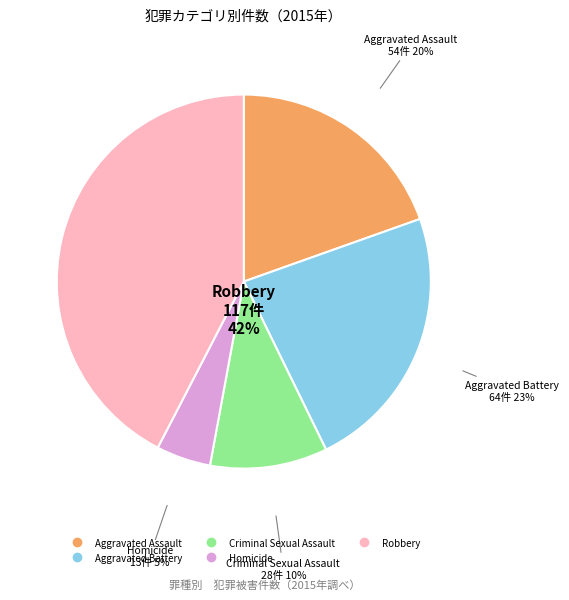

The Criminal Sexual Assault slice represents 10% of the pie. True or false?

True